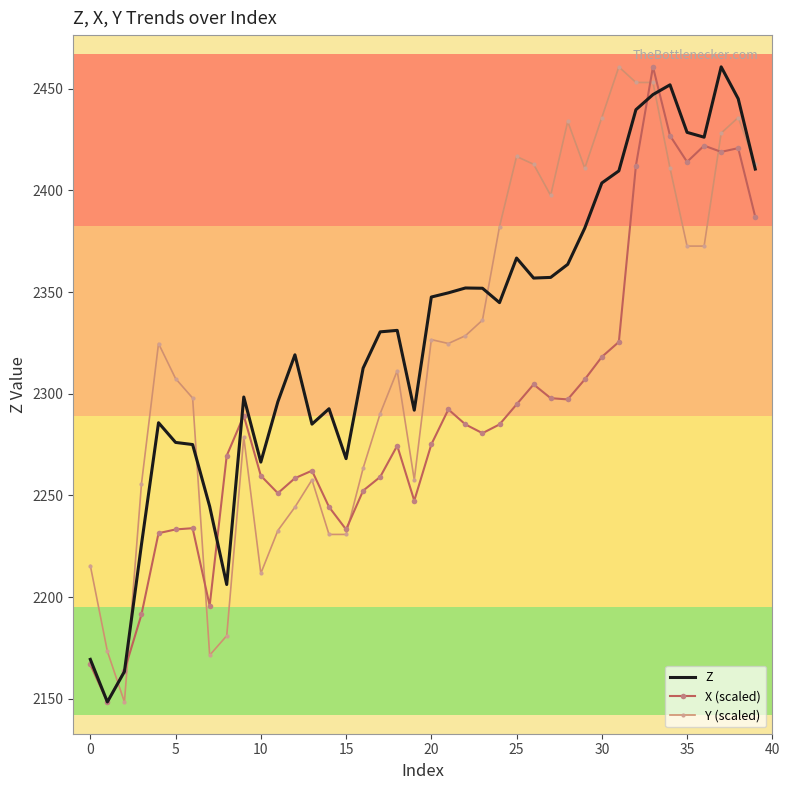

Which series ends up on top after the final intersection of Z and X (scaled)?

Z